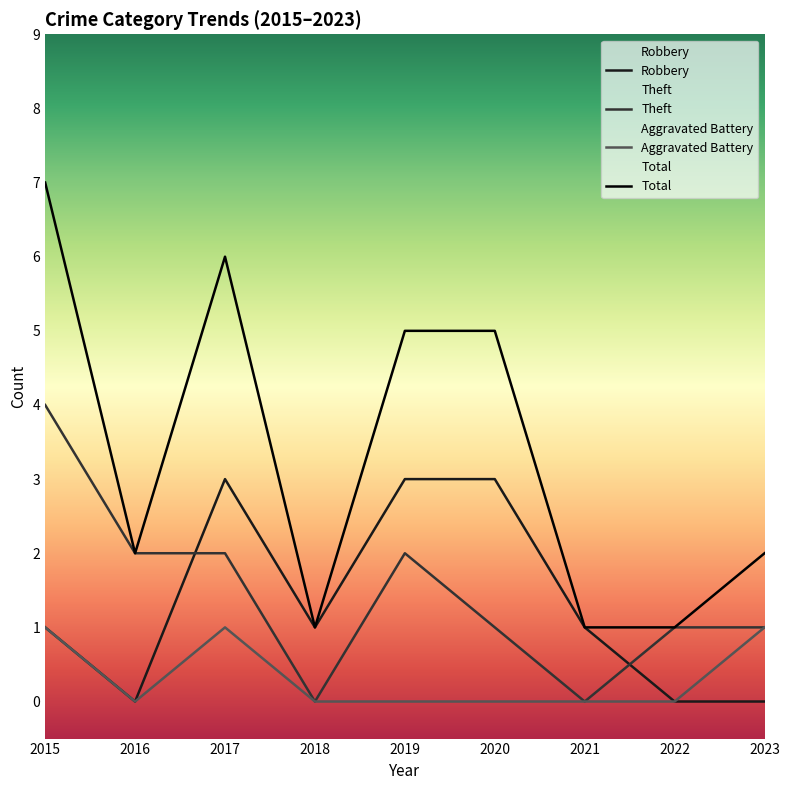

What is the highest value of the Theft series?

4